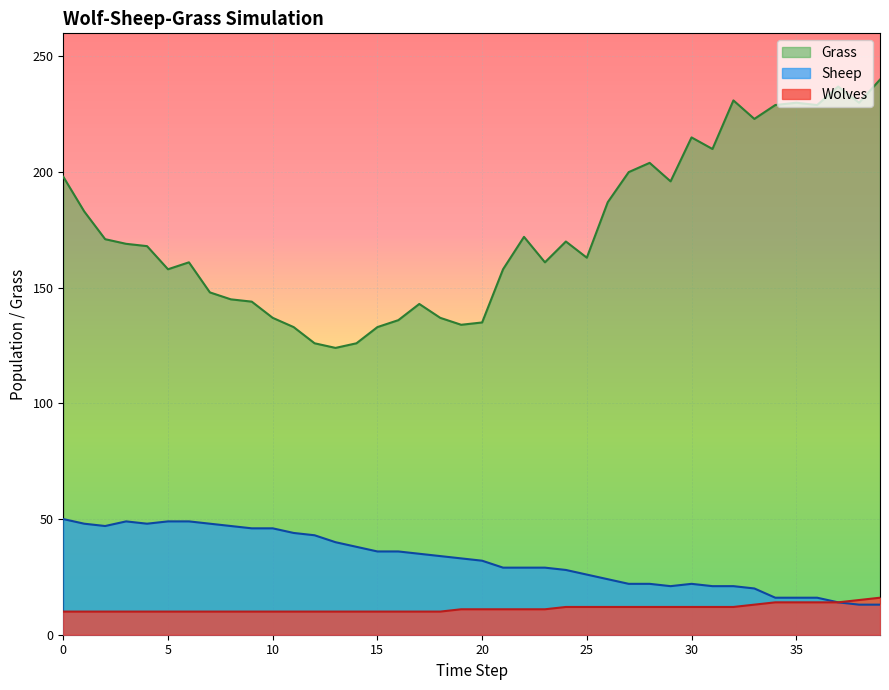

What is the sum of the Wolves values at 11 and 18?

20